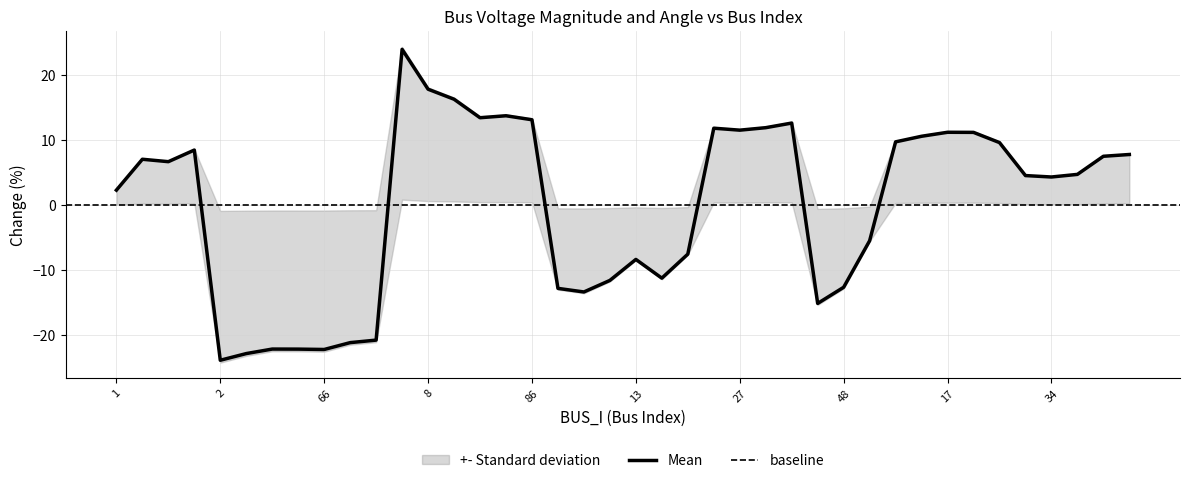

How many values are above zero?

24